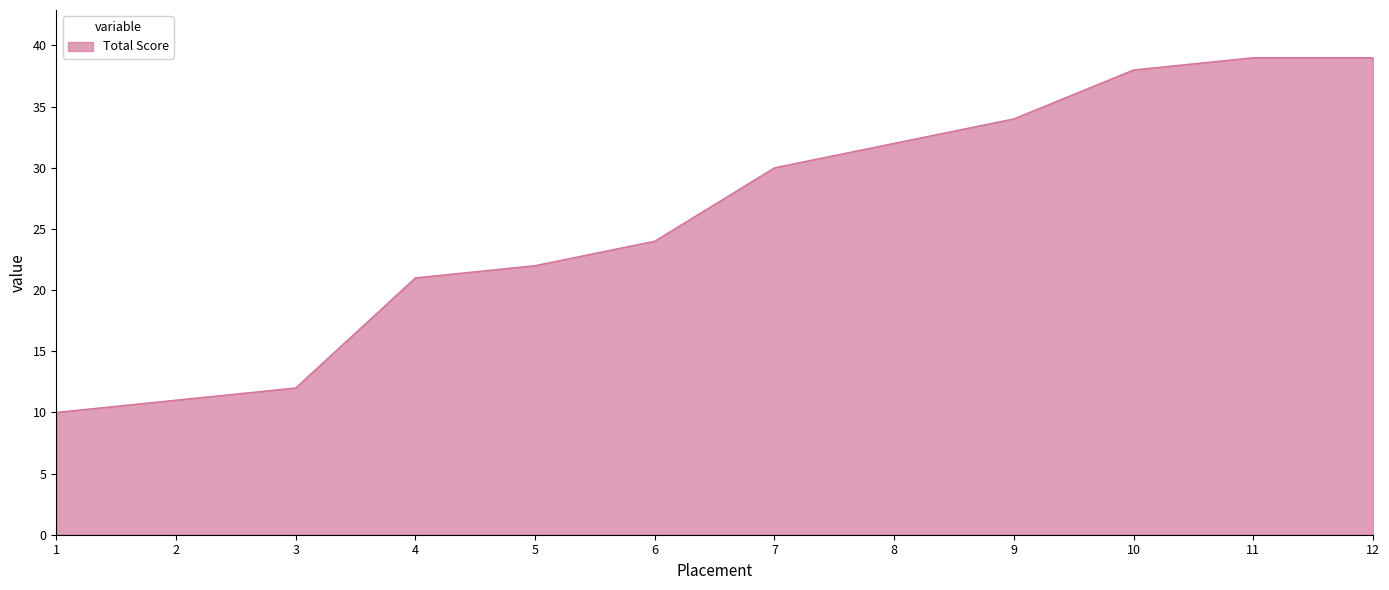

What is the greatest value displayed?

39